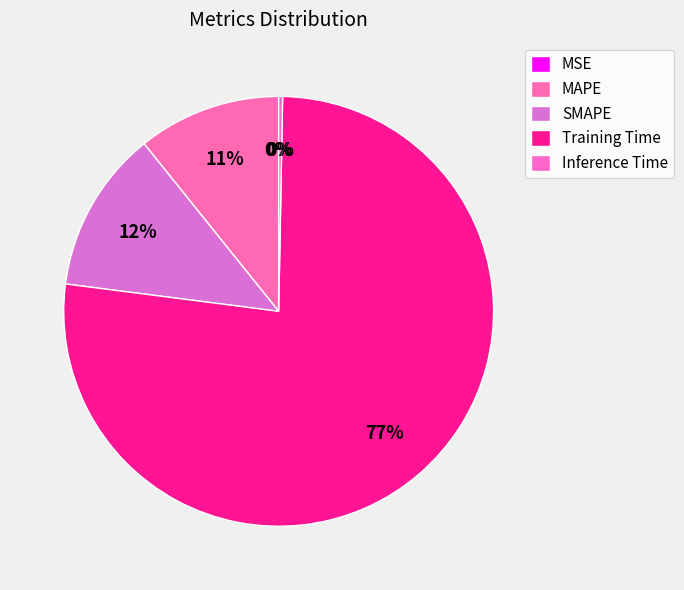

Combined, what portion of the pie is Inference Time and MAPE?

11.1%